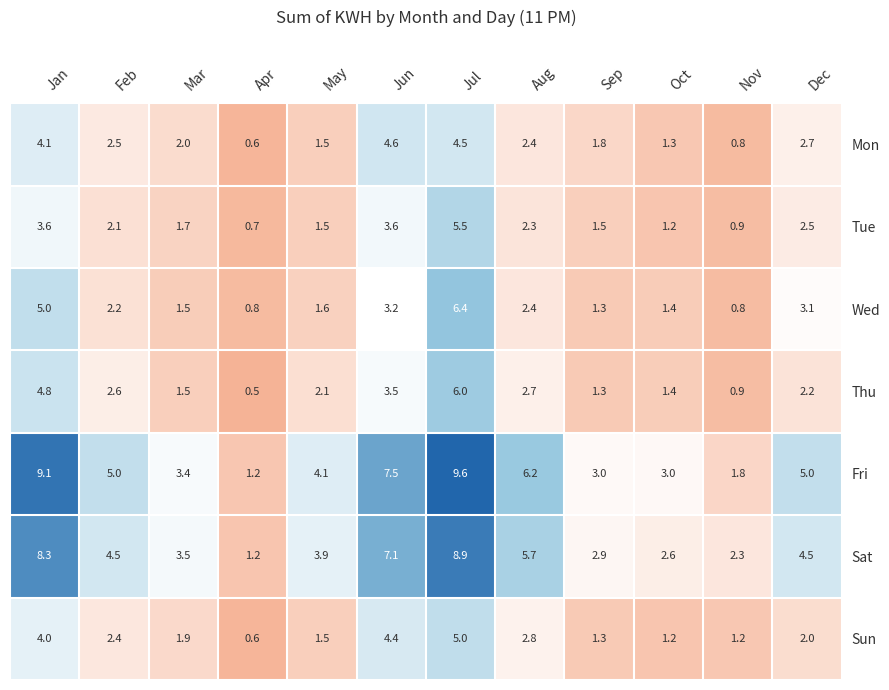

How many categories are shown in the chart?

12